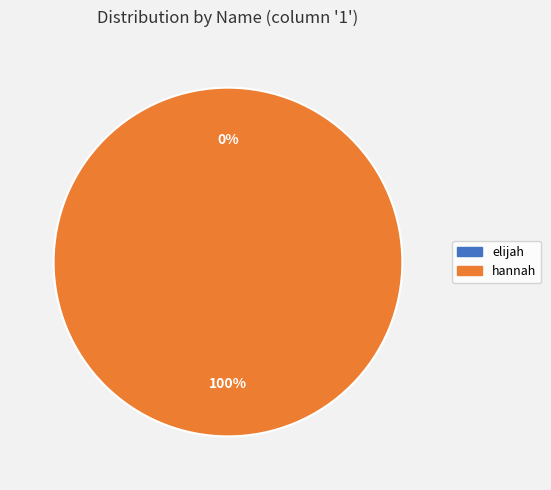

Between elijah and hannah, which is larger?

hannah